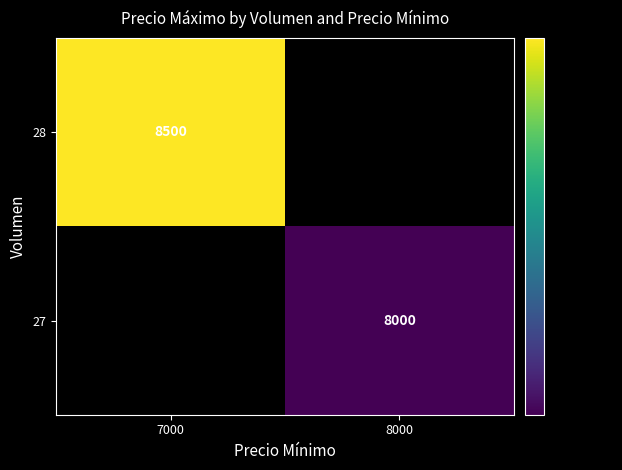

Is it true that 27 equals 8000 at 8000?

True